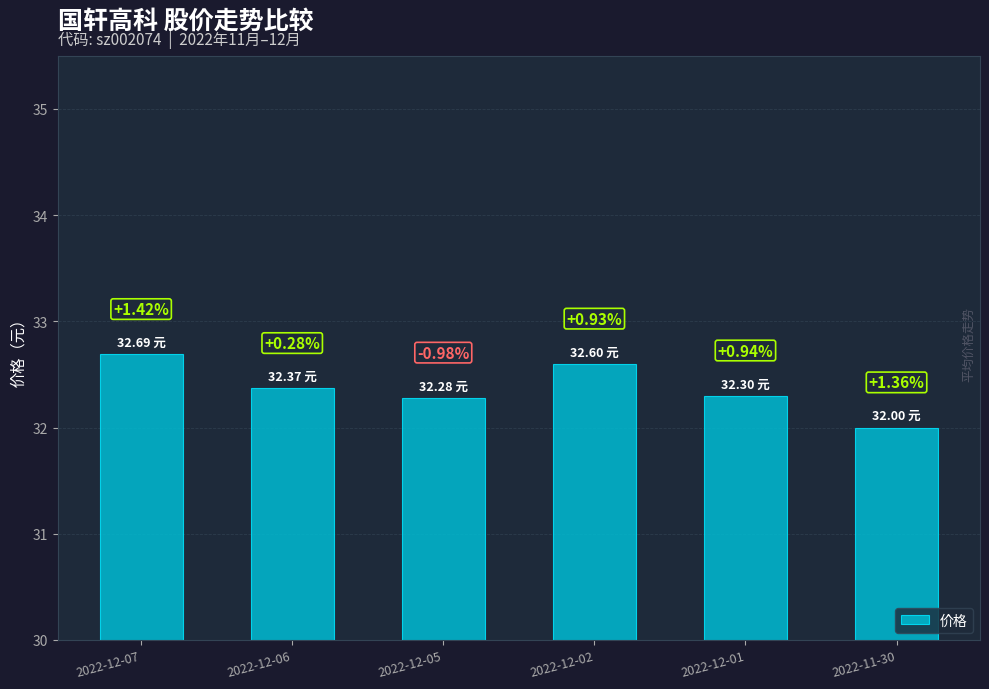

The value at 2022-11-30 is 32.0. True or false?

True